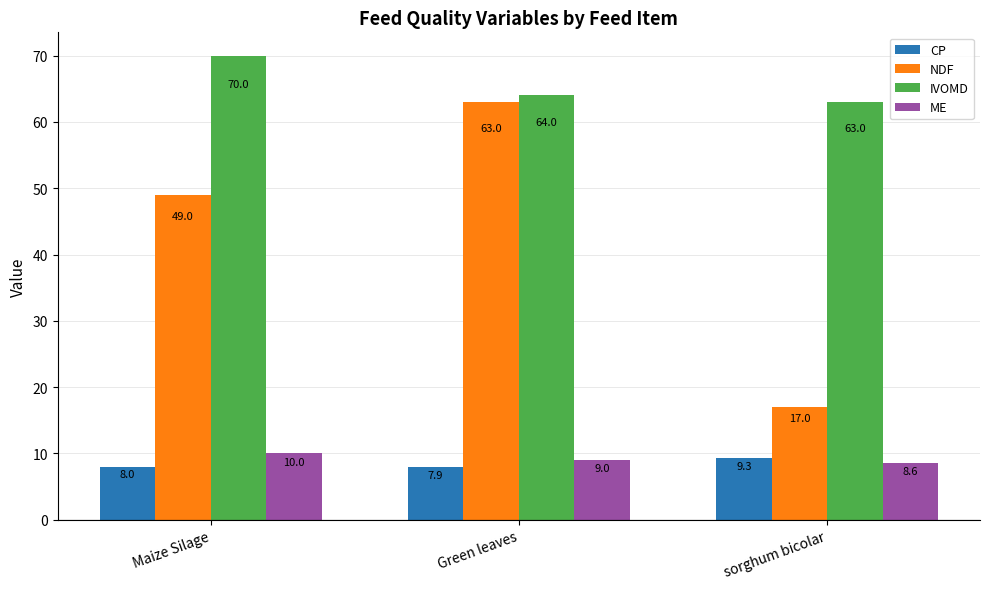

What is the label of the 3rd bar from the left?

sorghum bicolar